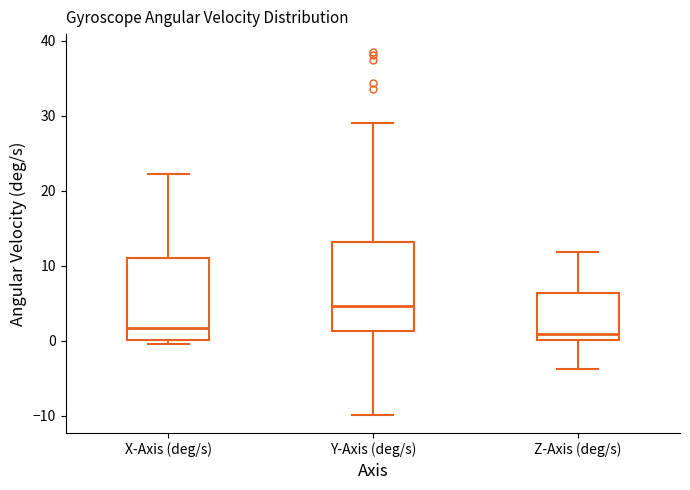

Reading left to right, transcribe this box plot: for each box, give where its median line is, the range the box spans, and where its two whiskers end, as read against the y-axis. The values are not printed on the chart, so give them approximately, as read against the axis.

X-Axis (deg/s): median 2, box 0 to 11, whiskers 0 (just below the box's lower edge) to 22
Y-Axis (deg/s): median 5, box 1 to 13, whiskers -10 to 29
Z-Axis (deg/s): median 1, box 0 to 6, whiskers -4 to 12